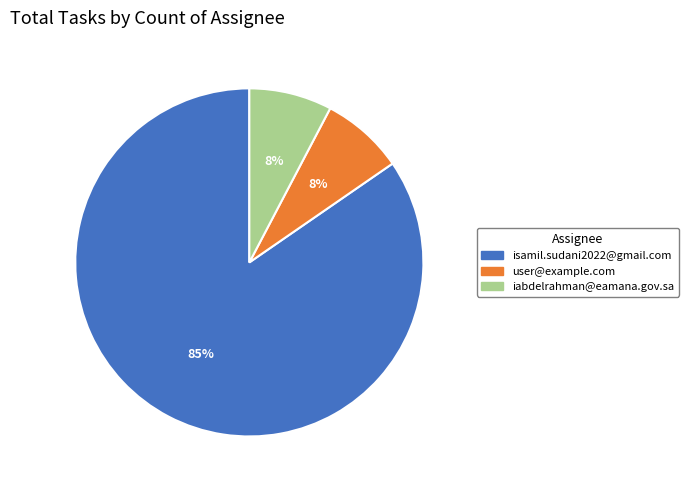

Which slice is the largest?

isamil.sudani2022@gmail.com